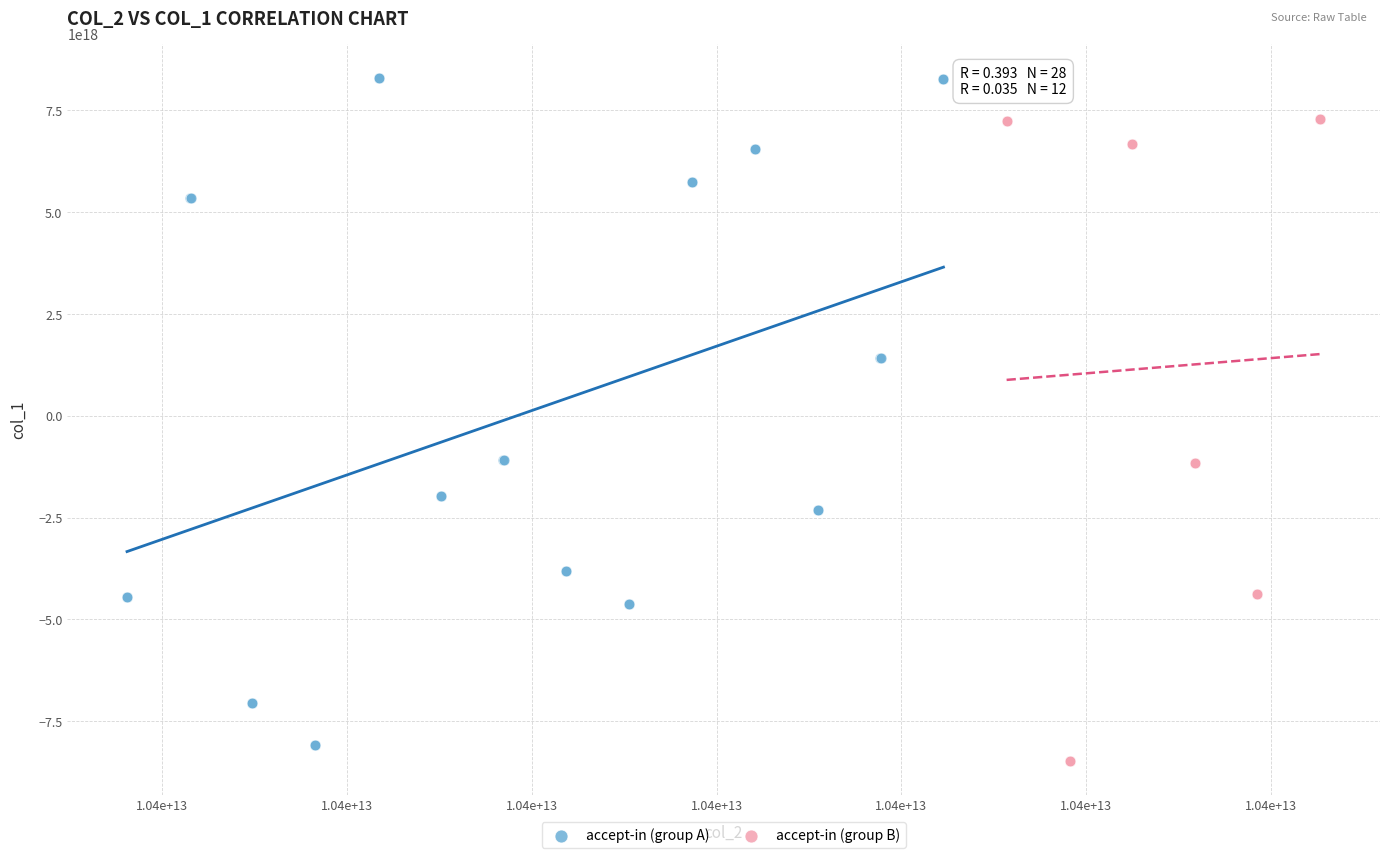

Which series reaches the maximum Y coordinate?

accept-in (group A)